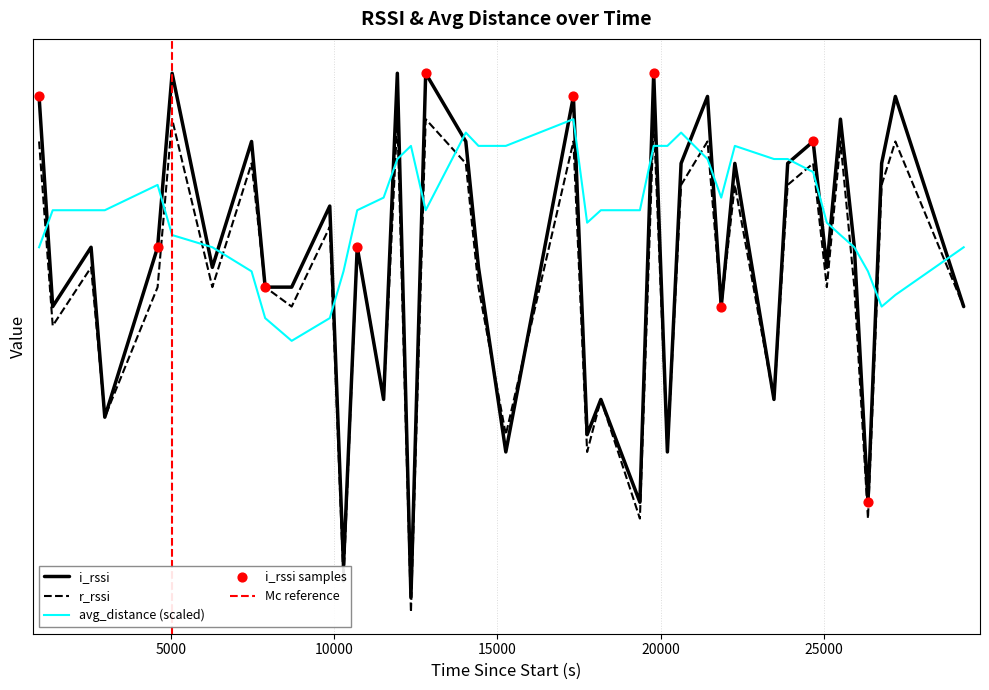

Which series has the largest total across all categories?

avg_distance